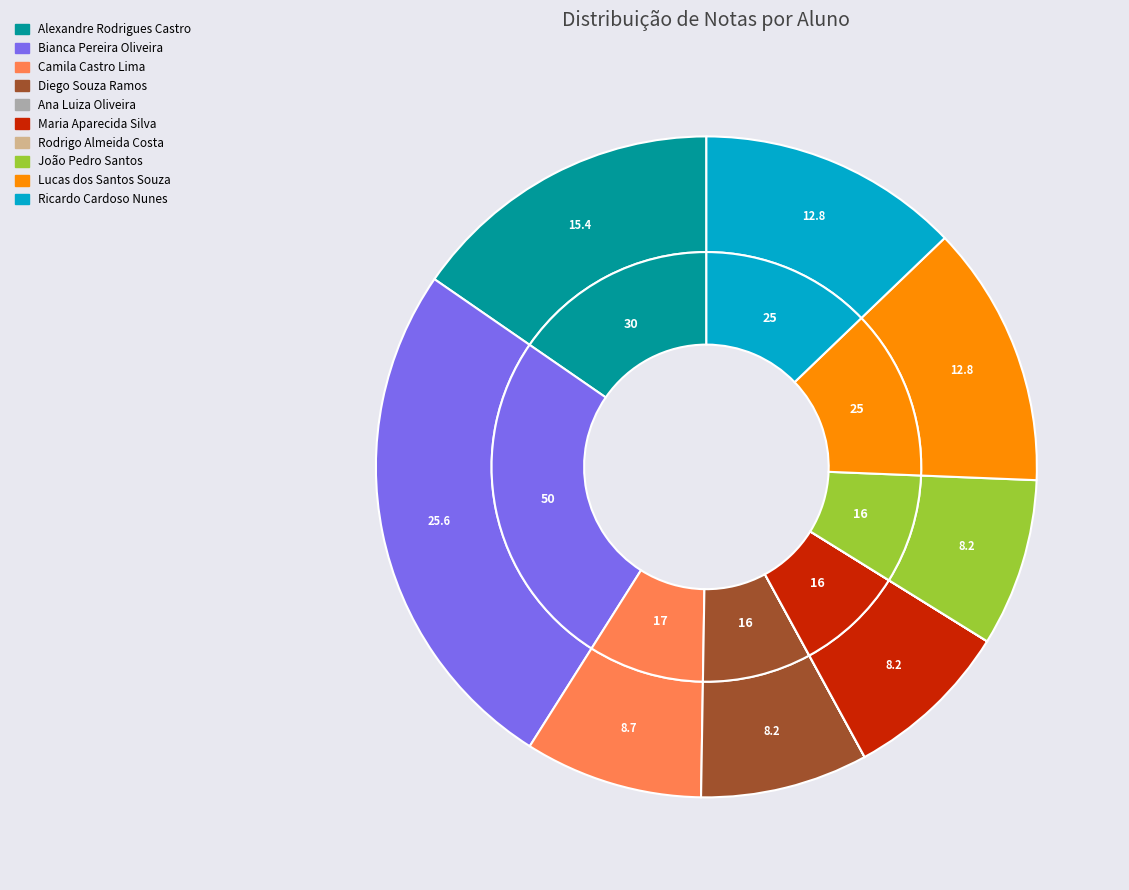

True or false: Camila Castro Lima accounts for 9% of the total.

True